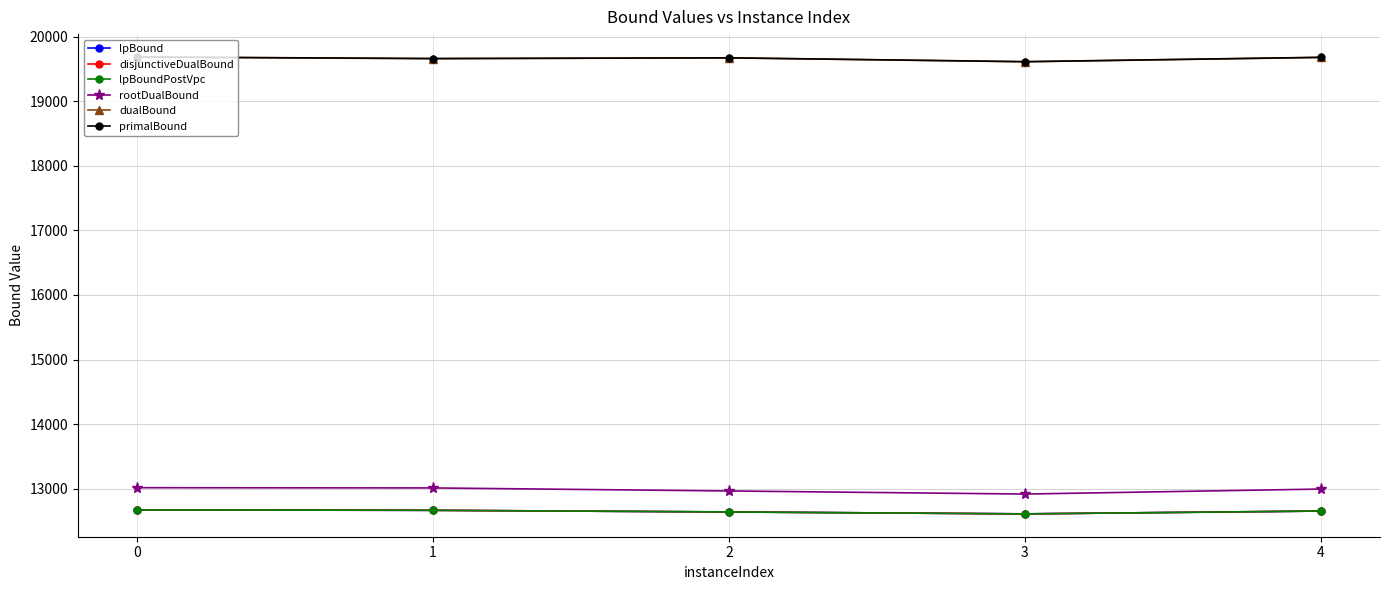

Does the chart have visible grid lines?

Yes